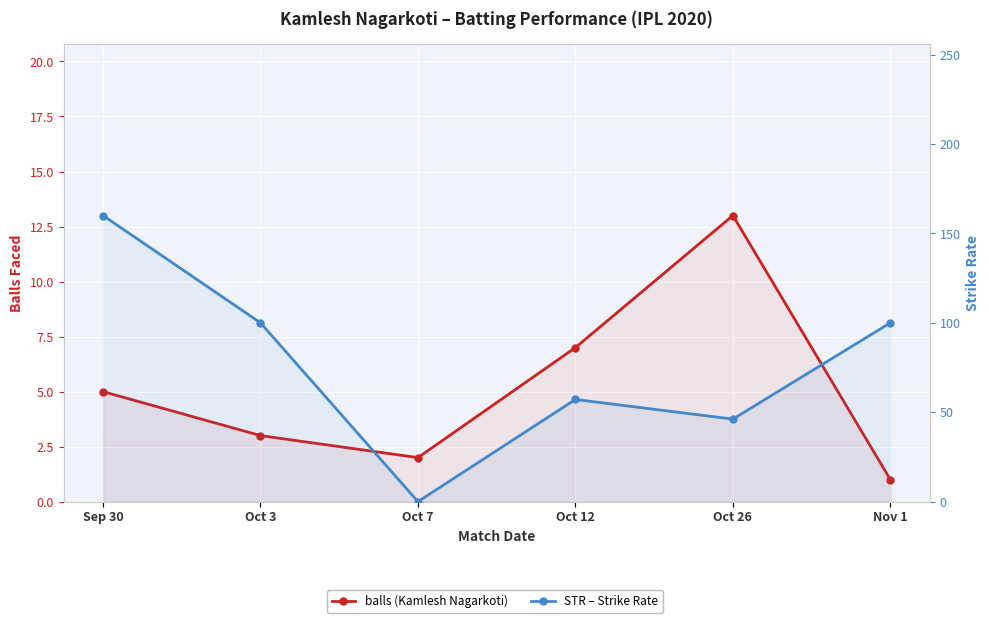

Reading left to right, transcribe all the data shown in this chart.

balls: Sep 30=5.0	Oct 3=3.0	Oct 7=2.0	Oct 12=7.0	Oct 26=13.0	Nov 1=1.0
STR: Sep 30=160.0	Oct 3=100.0	Oct 7=0.0	Oct 12=57.1	Oct 26=46.1	Nov 1=100.0